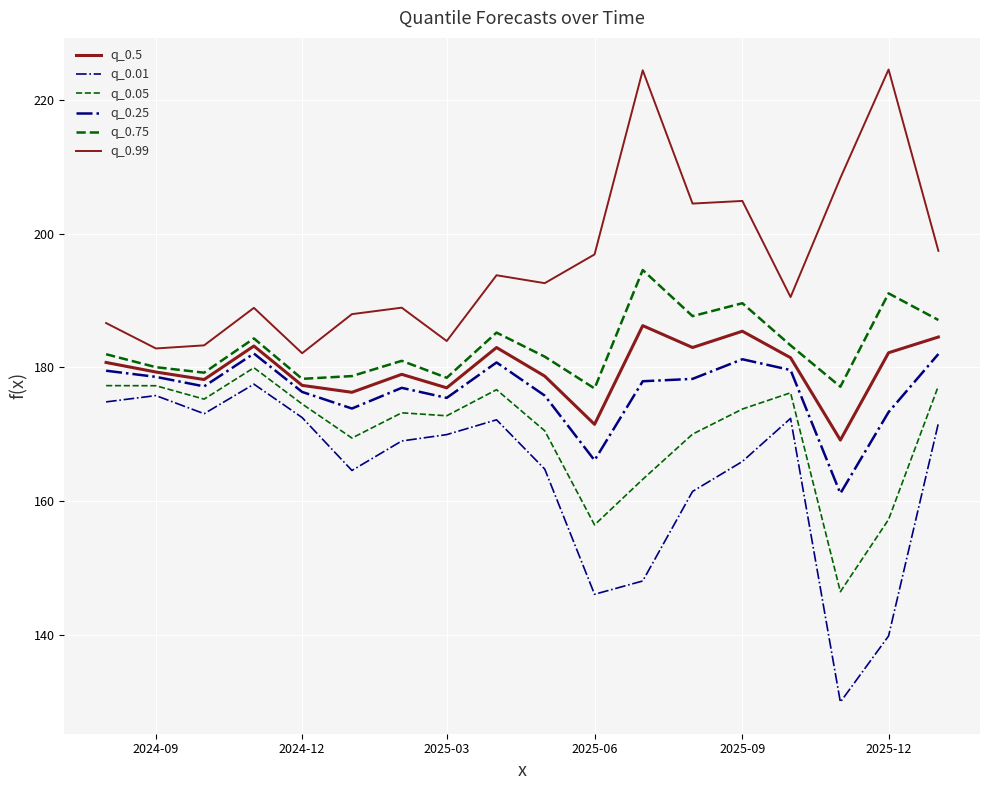

Which series has the widest spread of values?

q_0.01